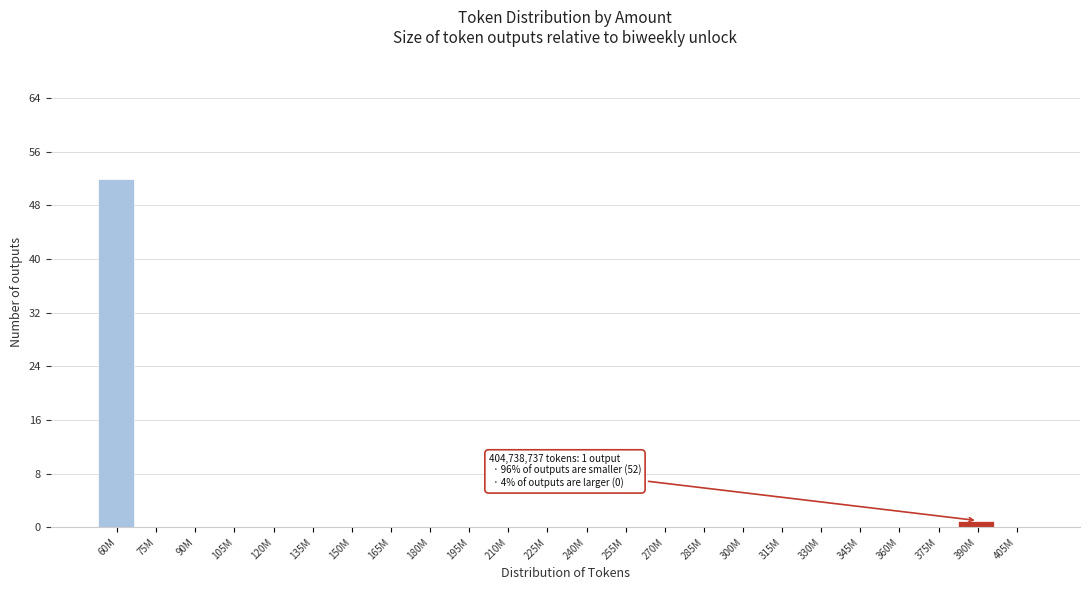

Reading left to right, list all the values displayed in this chart.

60M=52	75M=0	90M=0	105M=0	120M=0	135M=0	150M=0	165M=0	180M=0	195M=0	210M=0	225M=0	240M=0	255M=0	270M=0	285M=0	300M=0	315M=0	330M=0	345M=0	360M=0	375M=0	390M=1	405M=0